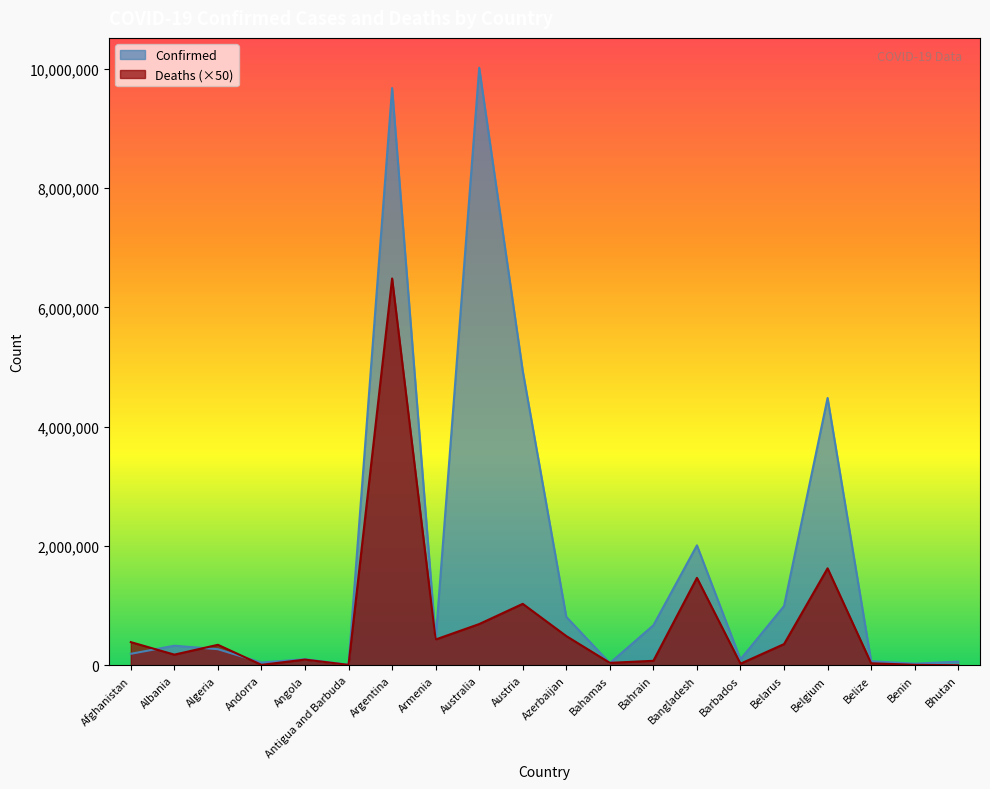

At Armenia, list the series in order from smallest to largest.

Deaths, Confirmed